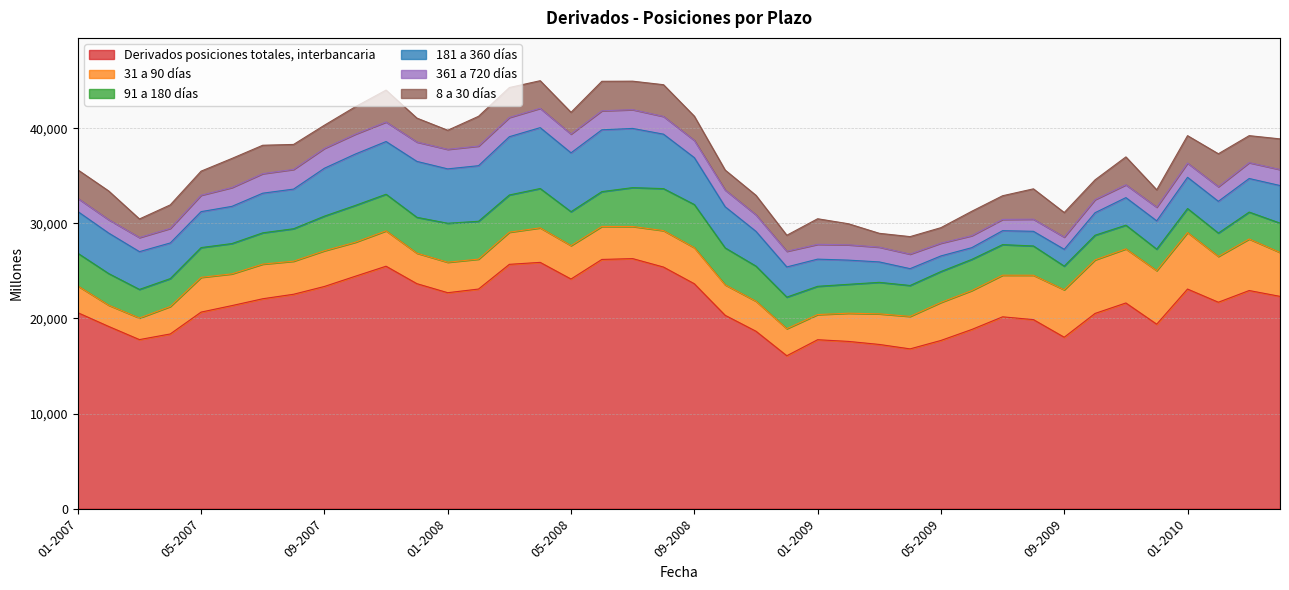

Is the value of 181 a 360 días at 04-2008 greater than the value of Derivados posiciones totales, interbancaria at 10-2007?

No